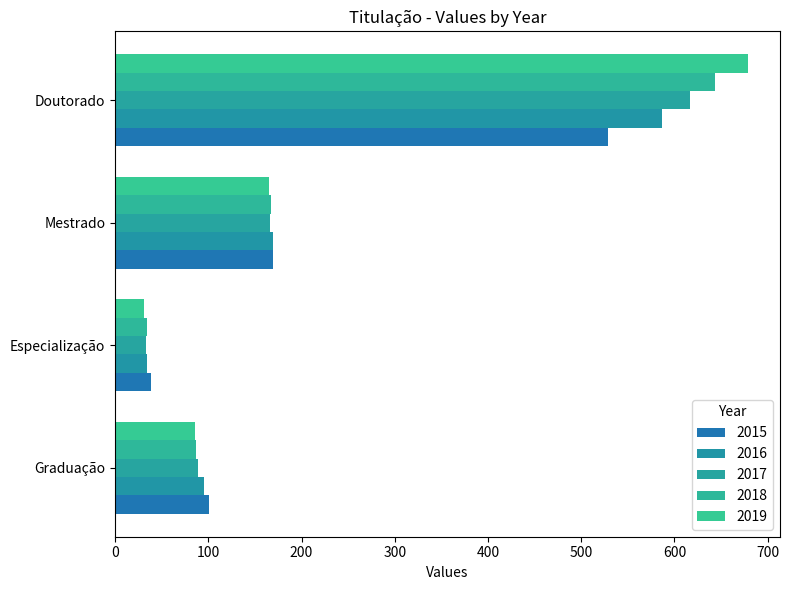

True or false: 2015 has a value of 101 at Graduação.

True